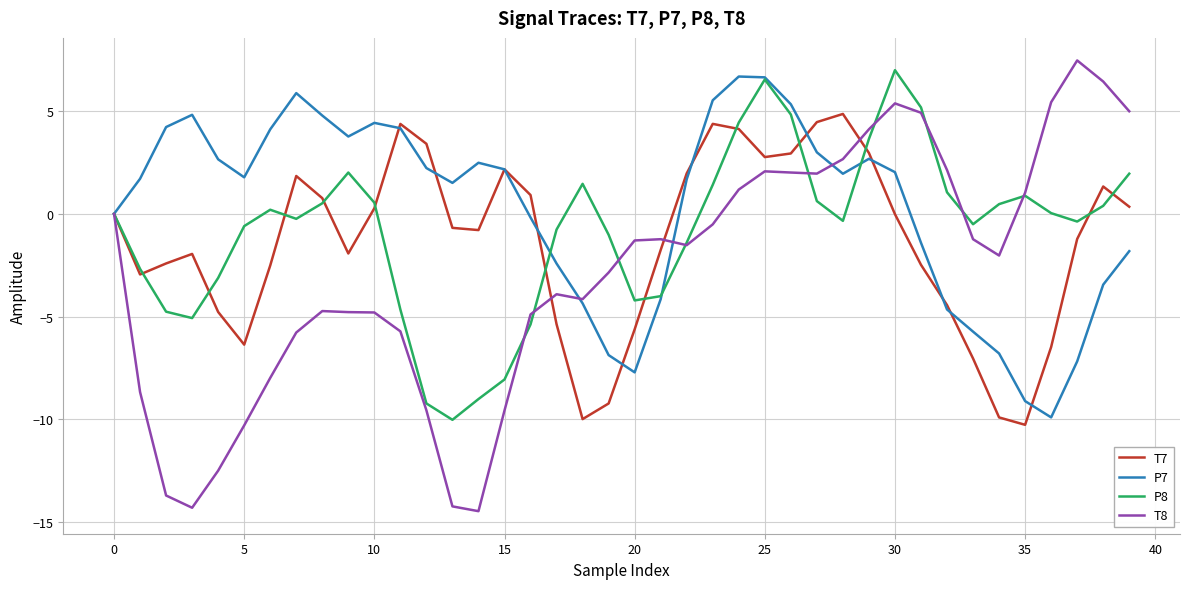

Which series ends up on top after the final intersection of T8 and P7?

T8